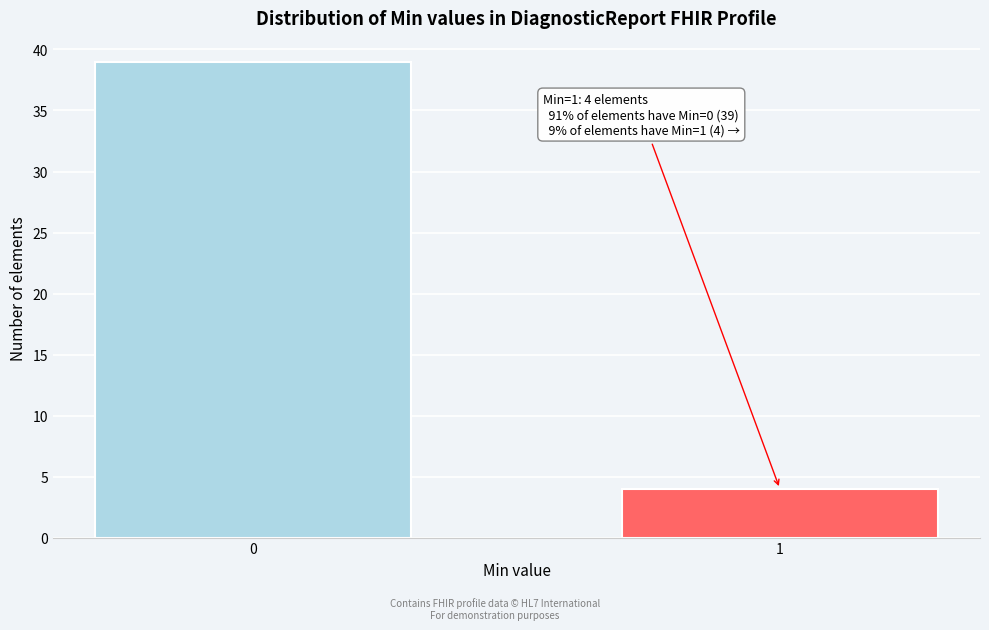

Reading left to right, what are all the values shown in this chart?

39	4